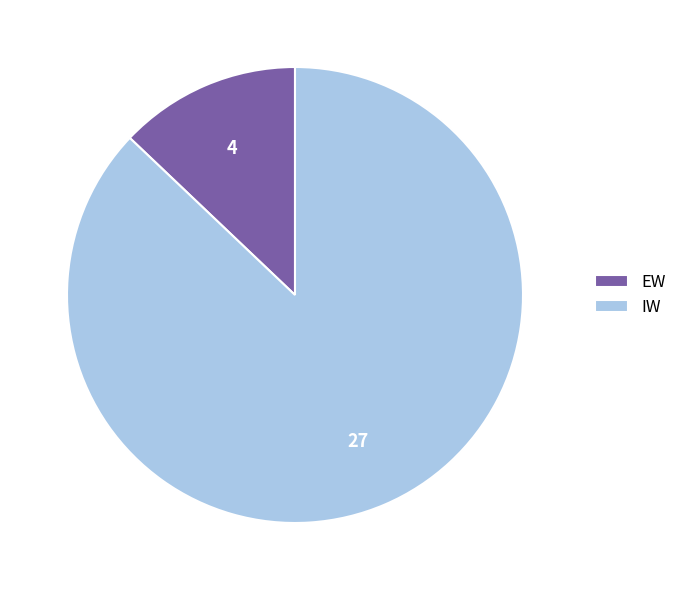

Which category accounts for the majority?

IW